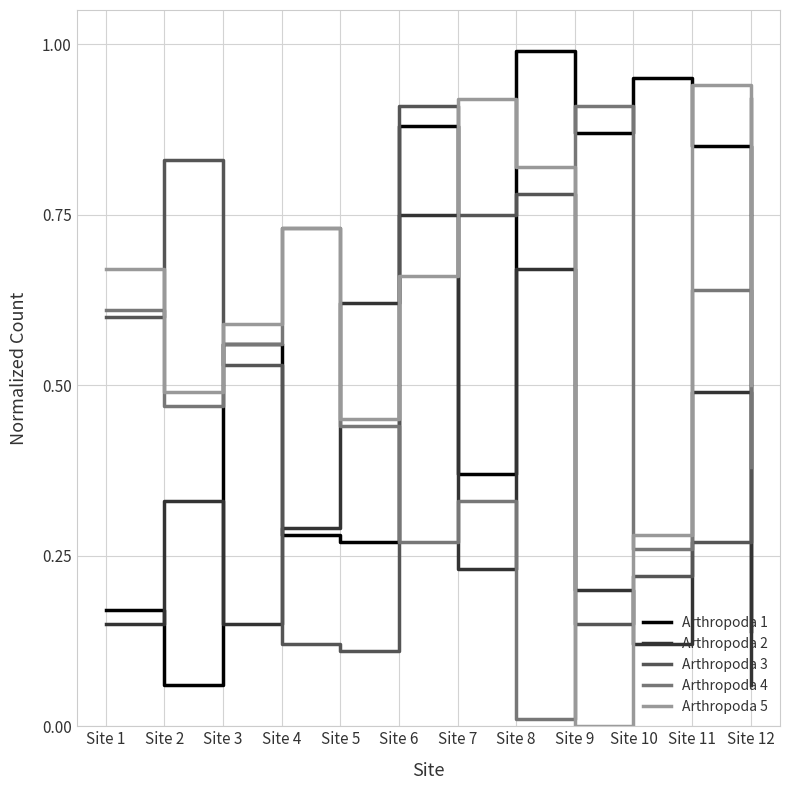

What is the difference between the highest and lowest values at Site 8?

1.0